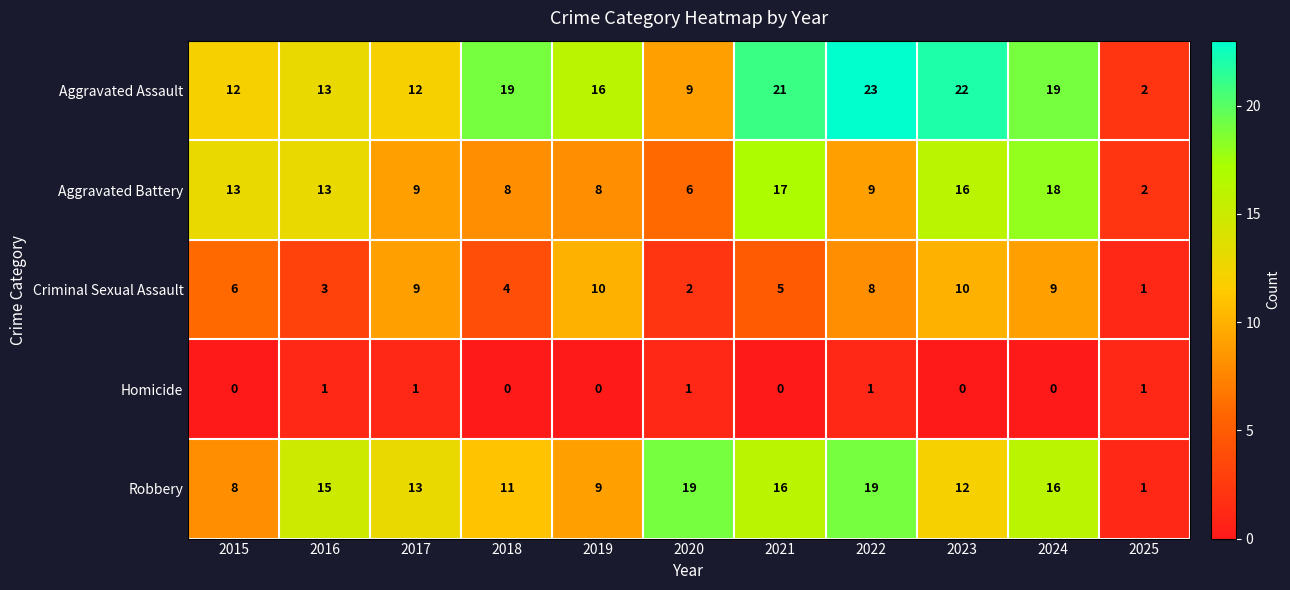

What is the greatest value displayed?

23